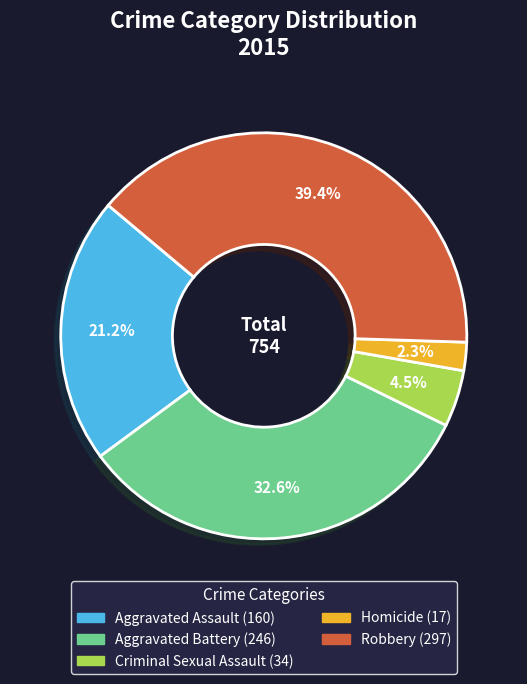

Which category has the smallest portion of the pie?

Homicide